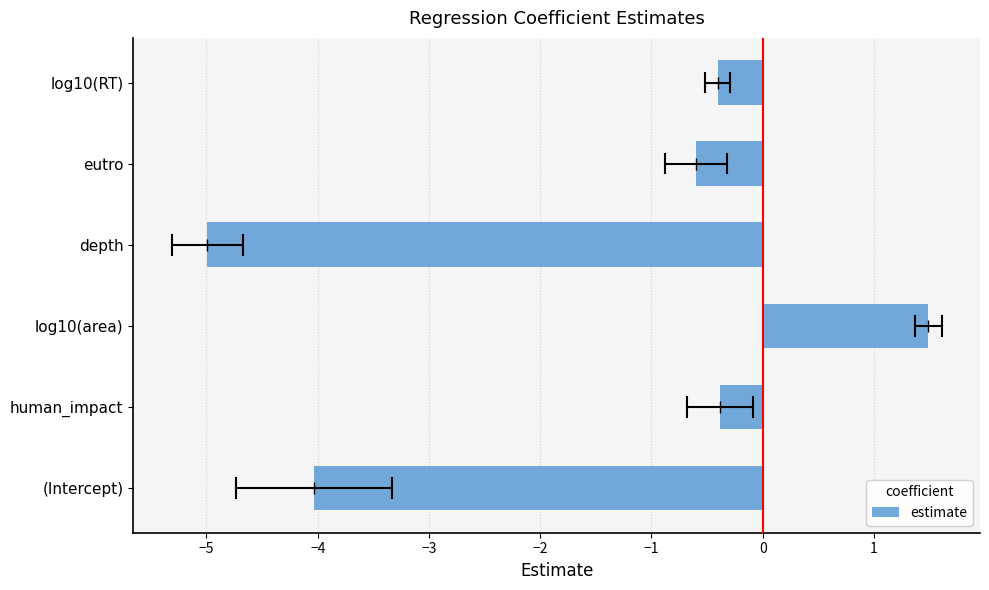

What is the change in value from depth to log10(RT)?

+4.6